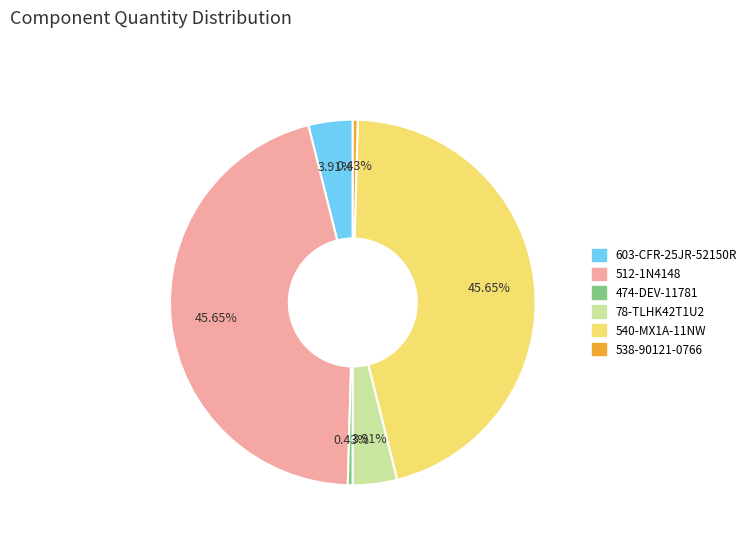

To the nearest percent, what is the difference between the largest and smallest slice percentages?

45%